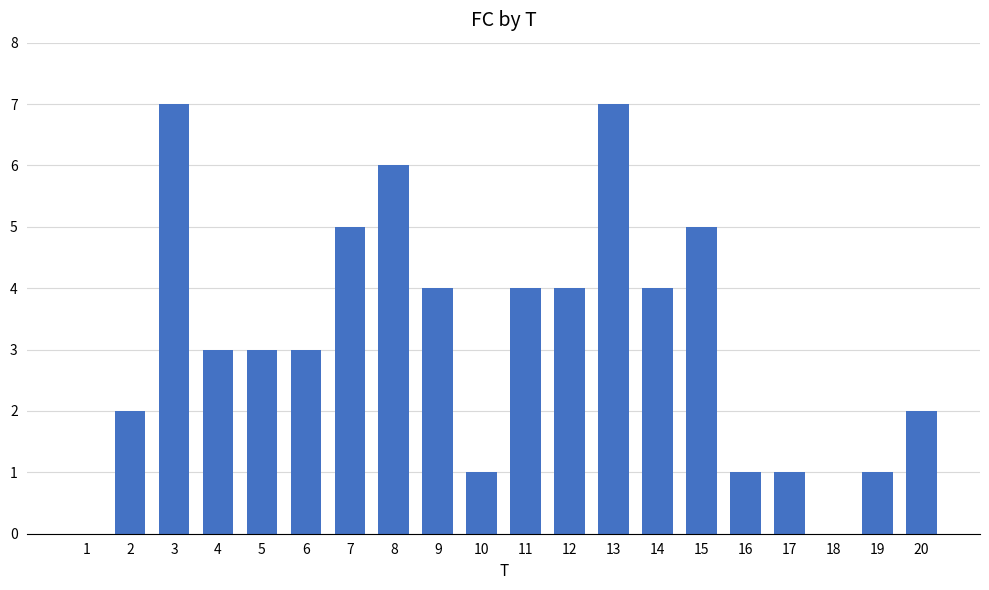

What is the maximum value shown in the chart?

7